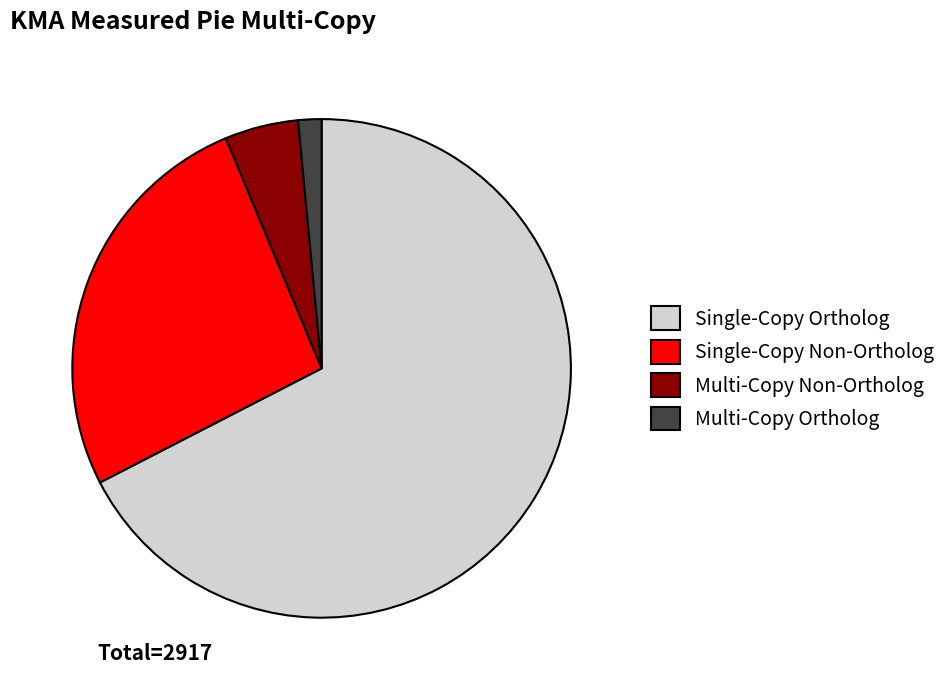

True or false: Multi-Copy Ortholog accounts for 2% of the total.

True